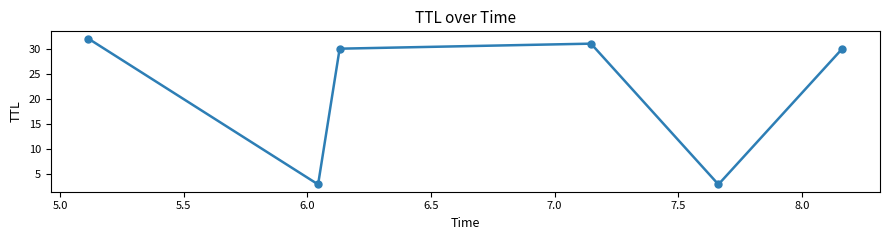

What is the value of the 6th point from the left?

30